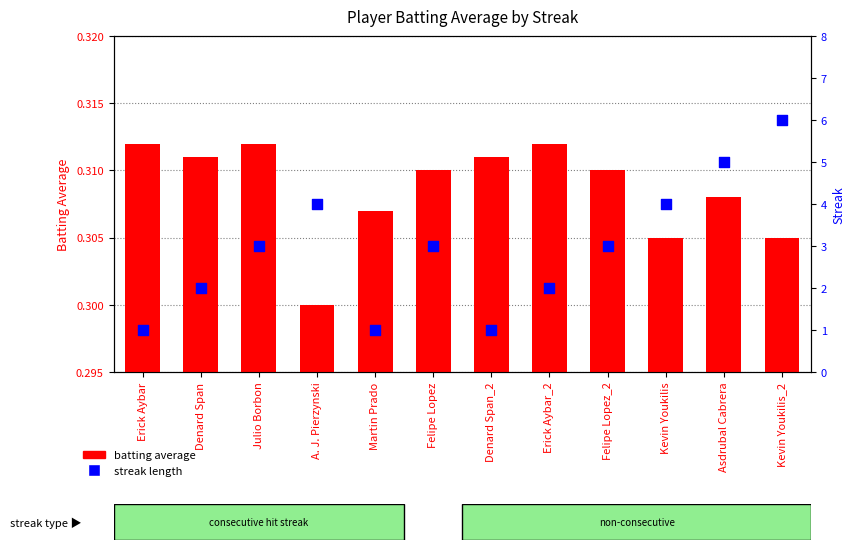

Which series contains the highest Y value?

streak